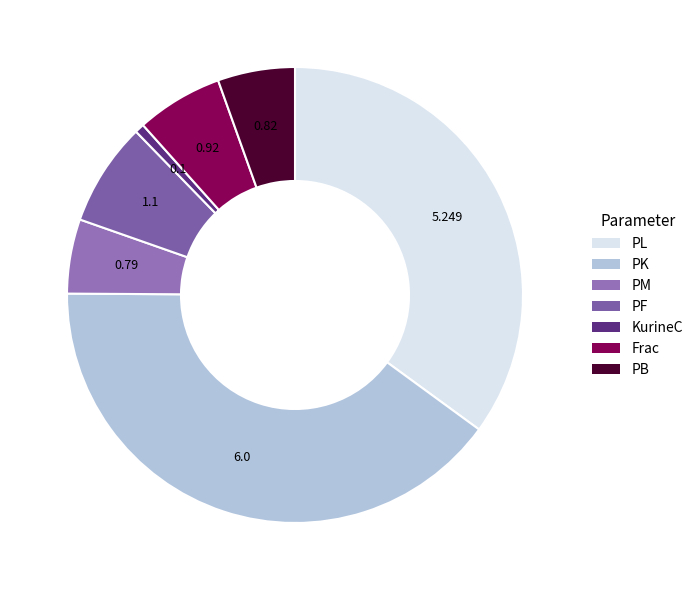

How many slices are in this pie chart?

7